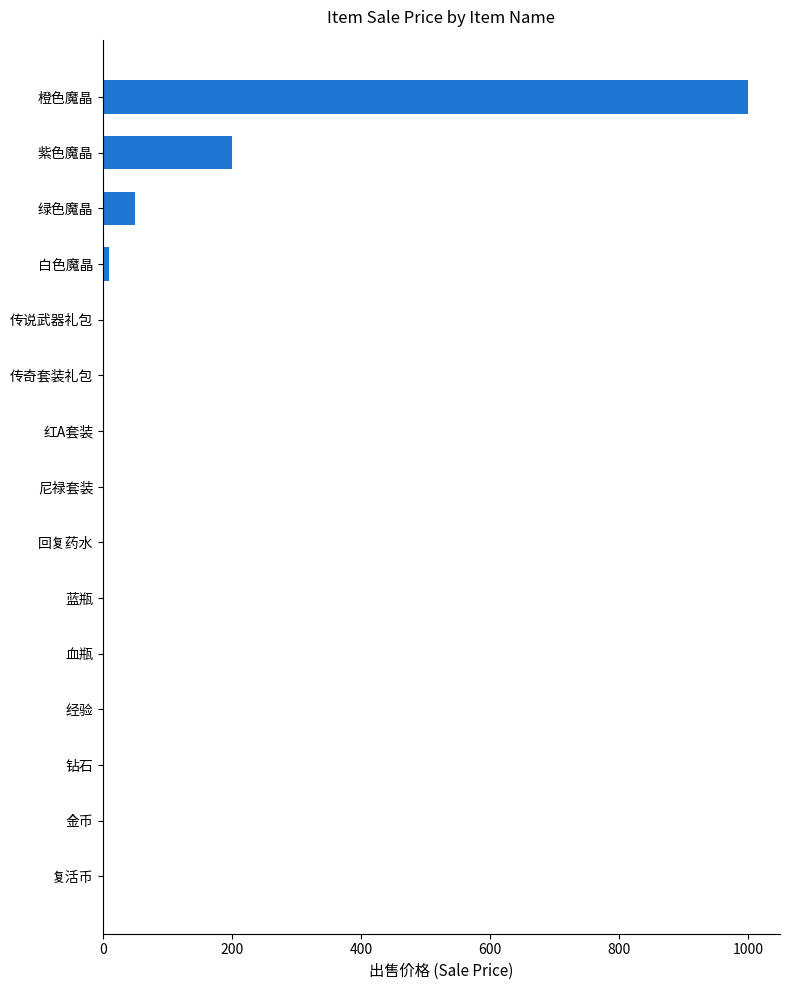

What is the sum of all values?

1260